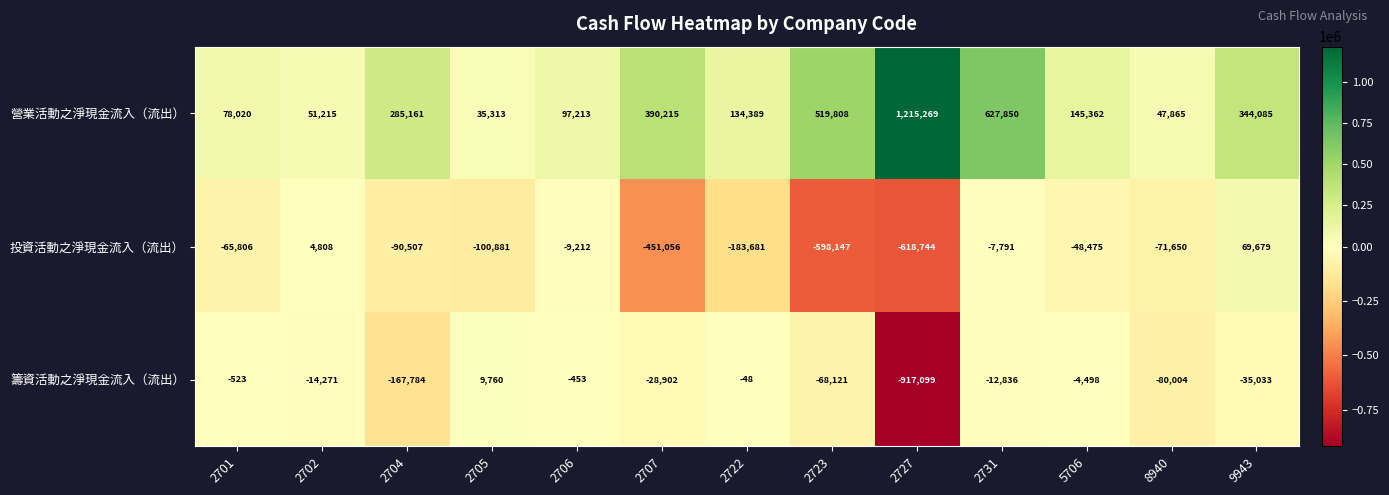

What is the average value of the 籌資活動之淨現金流入（流出） series?

-101524